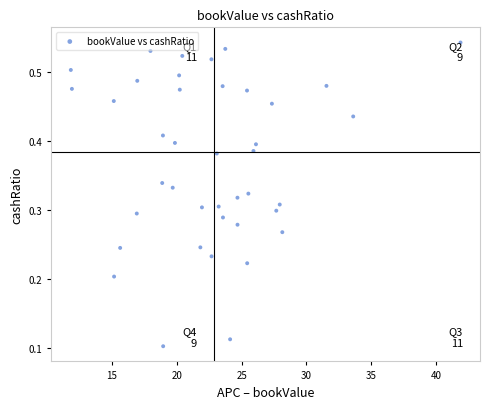

What is the range of X values (max minus min)?

30.1